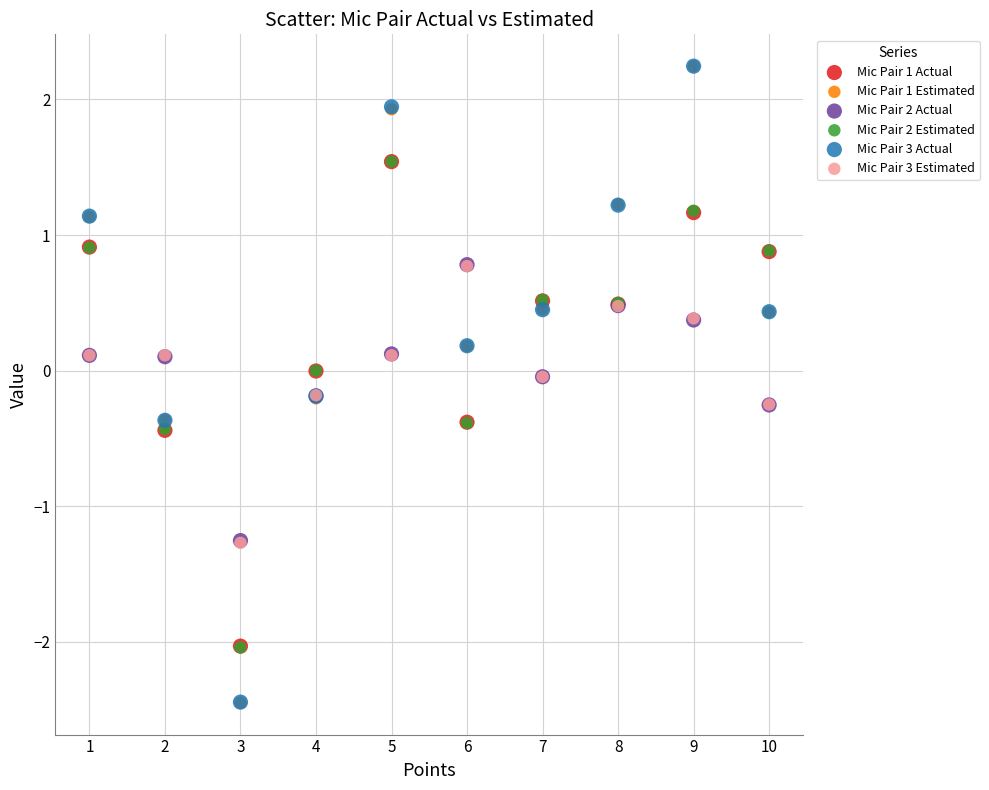

What are all the series names shown in the legend?

Mic Pair 1 Actual, Mic Pair 1 Estimated, Mic Pair 2 Actual, Mic Pair 2 Estimated, Mic Pair 3 Actual, Mic Pair 3 Estimated